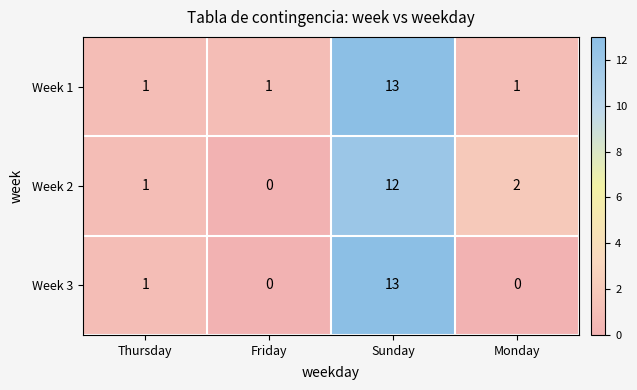

The Week 3 series shows 0 at Monday. True or false?

True